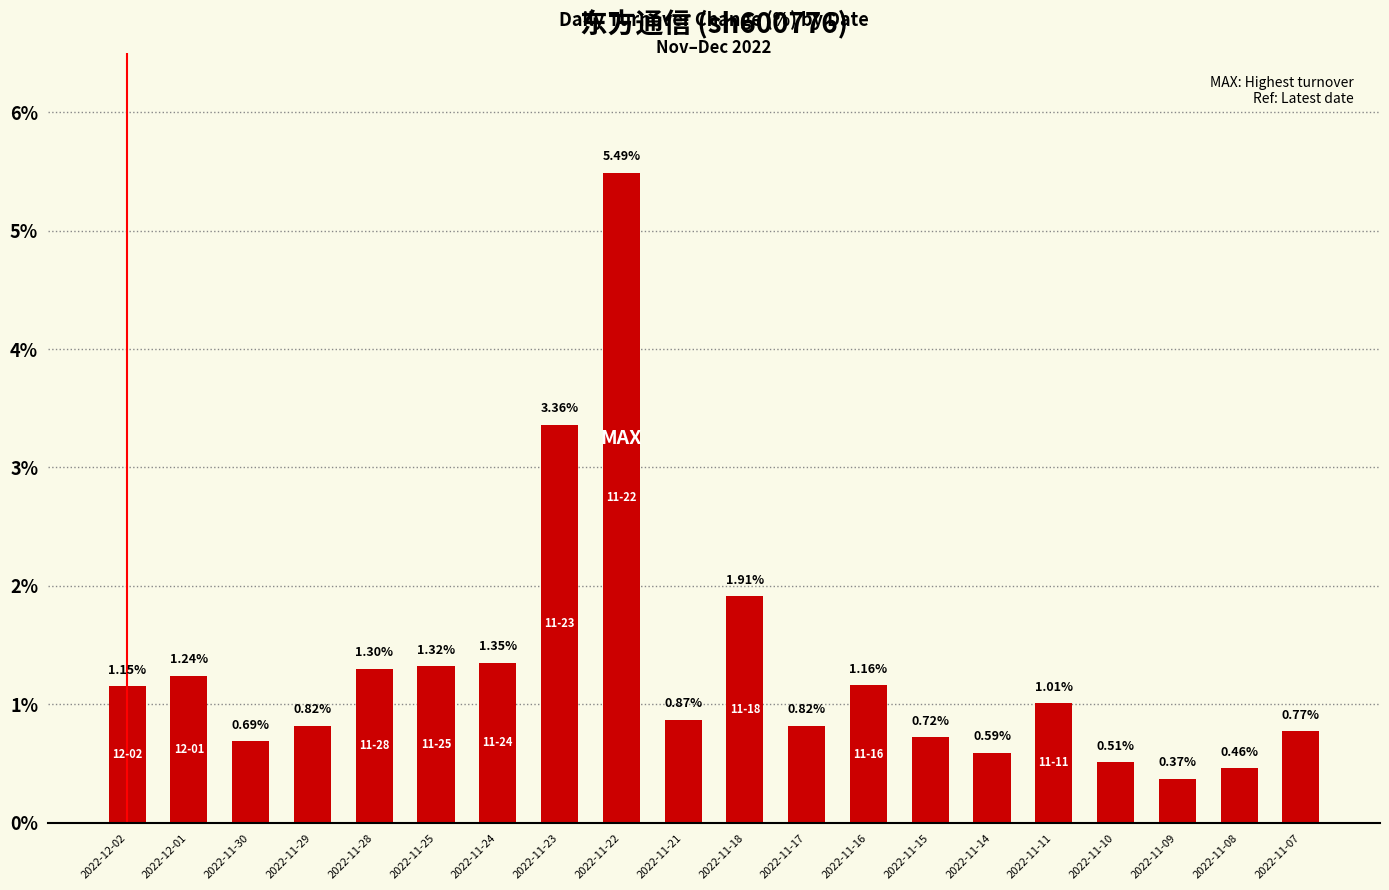

What is the average value?

1.3